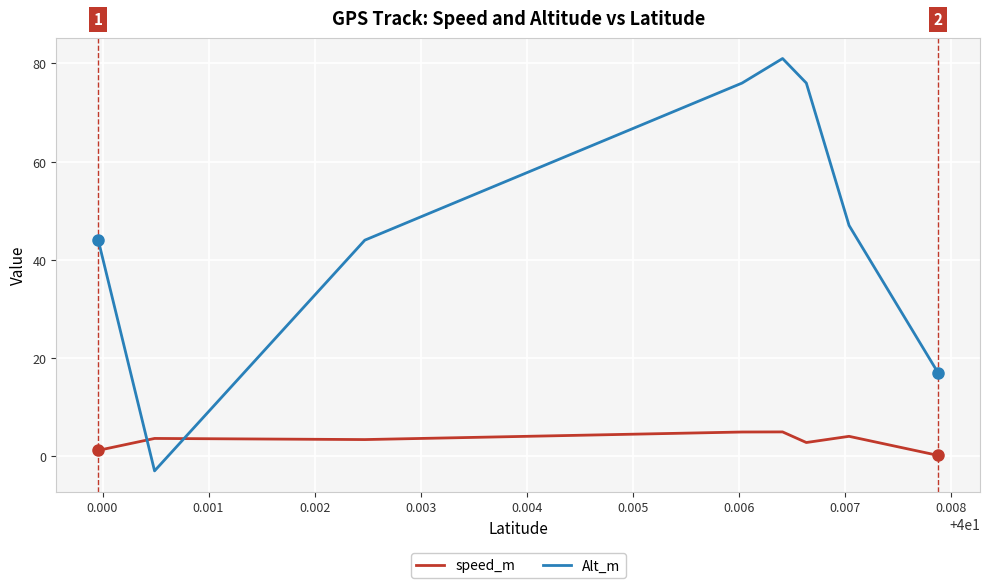

List the series in order of their overall mean, lowest first.

speed_m, Alt_m